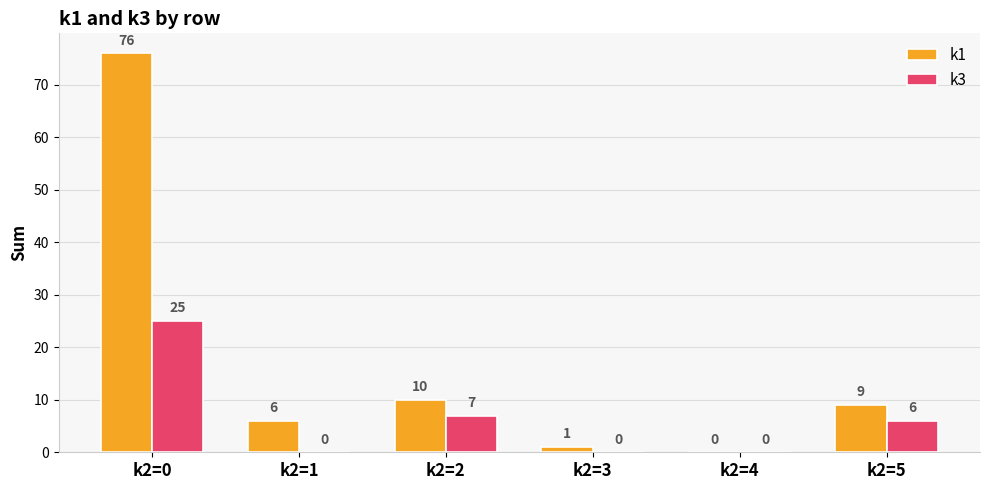

What is the sum of all k3 values?

38